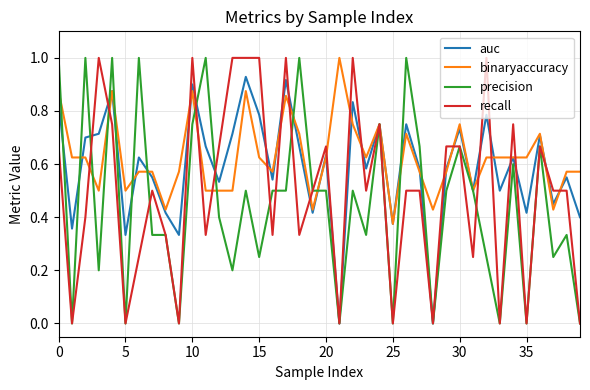

List the series in order of their overall mean, lowest first.

precision, recall, auc, binaryaccuracy